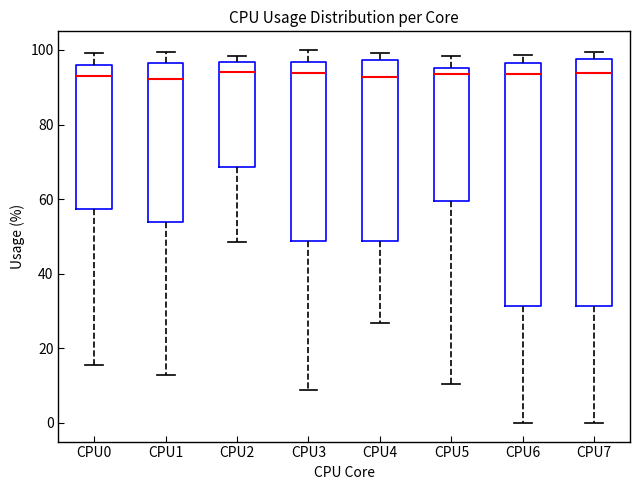

Reading left to right, read every box against the y-axis: the position of its median line, the range the box covers, and the ends of its whiskers. The values are not printed on the chart, so give them approximately, as read against the axis.

CPU0: median 92, box 58 to 96, whiskers 16 to 100
CPU1: median 92, box 54 to 96, whiskers 12 to 100
CPU2: median 94, box 68 to 96, whiskers 48 to 98
CPU3: median 94, box 48 to 96, whiskers 8 to 100
CPU4: median 92, box 48 to 98, whiskers 26 to 100
CPU5: median 94, box 60 to 96, whiskers 10 to 98
CPU6: median 94, box 32 to 96, whiskers 0 to 98
CPU7: median 94, box 32 to 98, whiskers 0 to 100